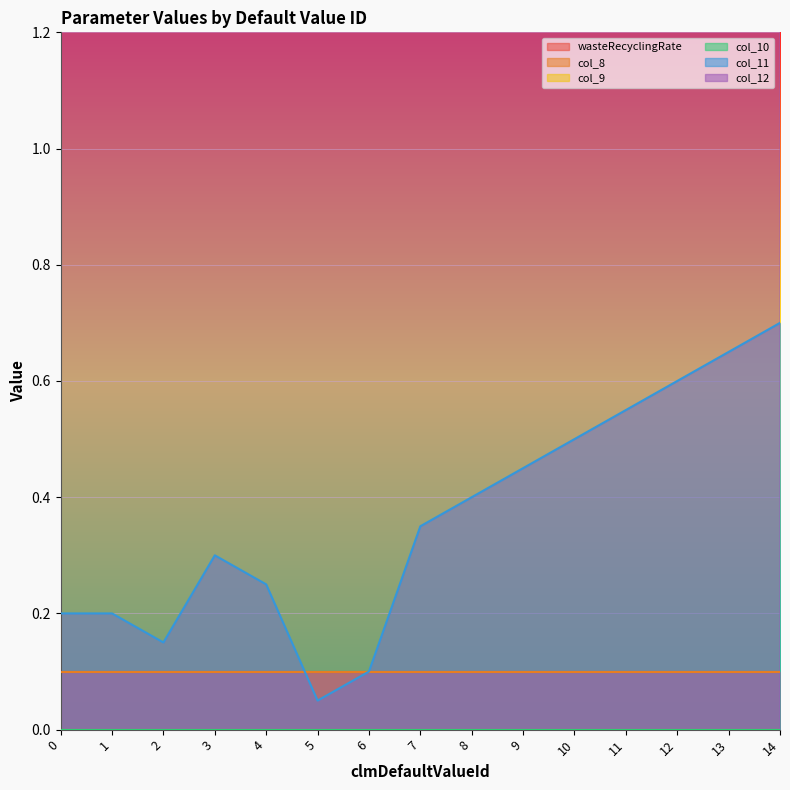

Reading left to right, transcribe all the data shown in this chart.

wasteRecyclingRate: 0.1	0.1	0.1	0.1	0.1	0.1	0.1	0.1	0.1	0.1	0.1	0.1	0.1	0.1	0.1
col_8: 0.1	0.1	0.1	0.1	0.1	0.1	0.1	0.1	0.1	0.1	0.1	0.1	0.1	0.1	0.1
col_9: 0.0	0.0	0.0	0.0	0.0	0.0	0.0	0.0	0.0	0.0	0.0	0.0	0.0	0.0	0.0
col_10: 0.0	0.0	0.0	0.0	0.0	0.0	0.0	0.0	0.0	0.0	0.0	0.0	0.0	0.0	0.0
col_11: 0.2	0.2	0.1	0.3	0.2	0.1	0.1	0.3	0.4	0.5	0.5	0.6	0.6	0.7	0.7
col_12: 10.0	7.0	10.0	10.0	10.0	10.0	10.0	10.0	10.0	10.0	10.0	10.0	10.0	10.0	10.0